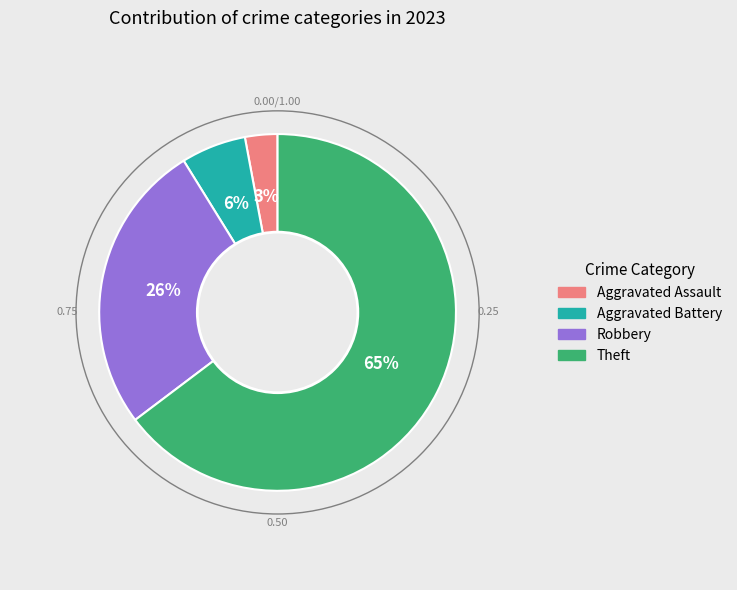

Is there a majority slice in this chart?

Yes